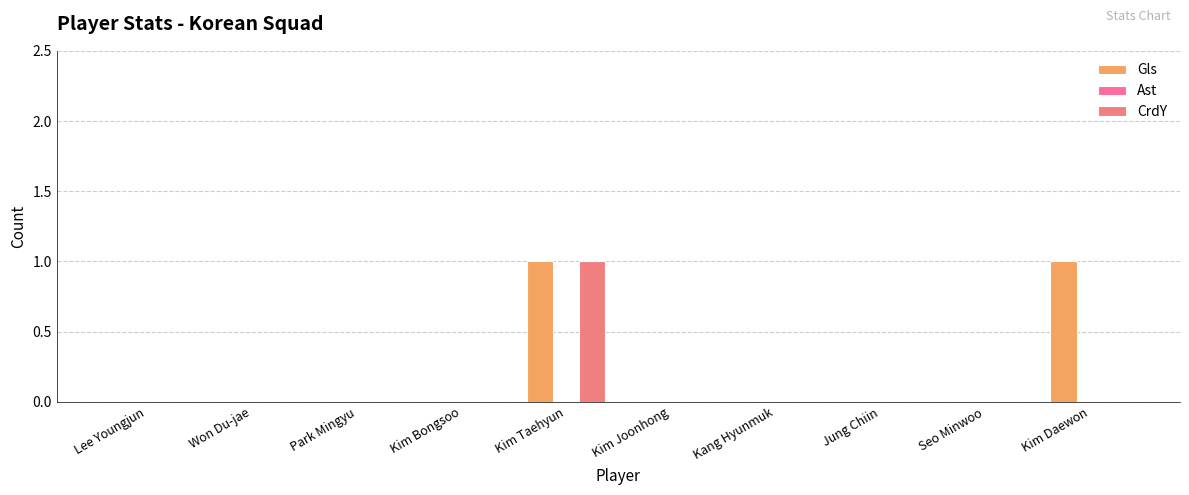

What is the difference between the maximum and minimum values in the CrdY series?

1